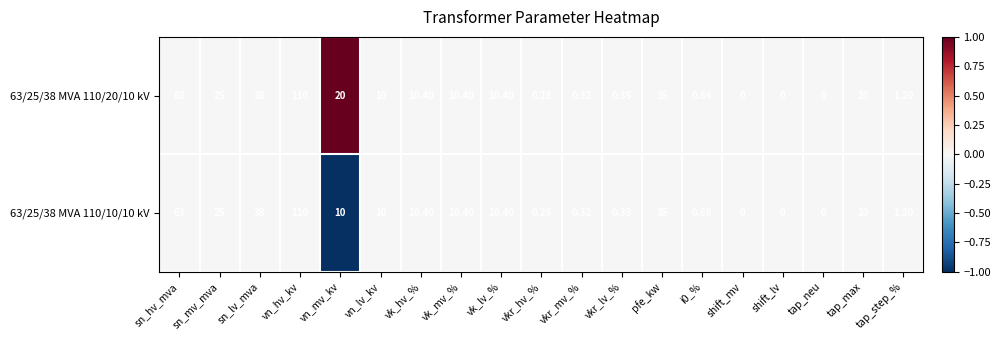

Is the value of 63/25/38 MVA 110/10/10 kV at tap_neu greater than the value of 63/25/38 MVA 110/20/10 kV at sn_hv_mva?

No